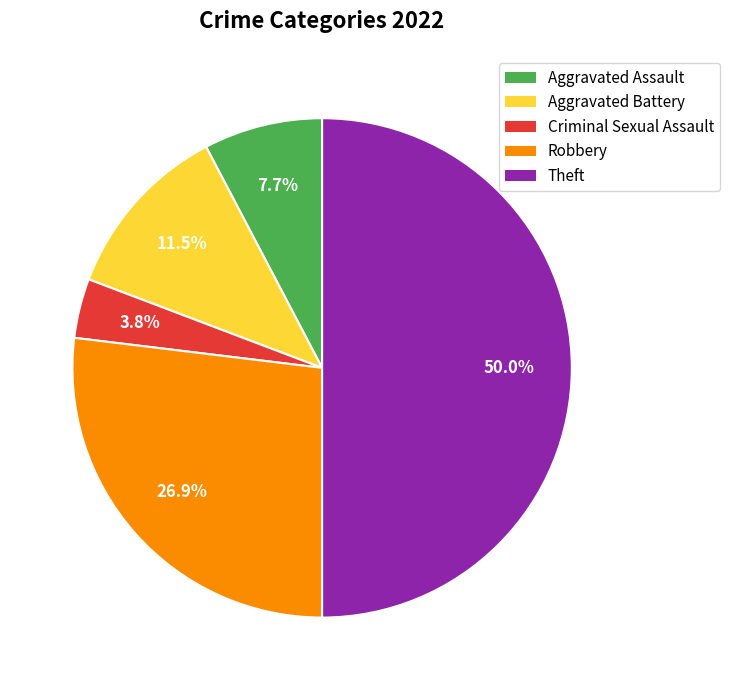

Rank the categories by value from highest to lowest.

Theft, Robbery, Aggravated Battery, Aggravated Assault, Criminal Sexual Assault